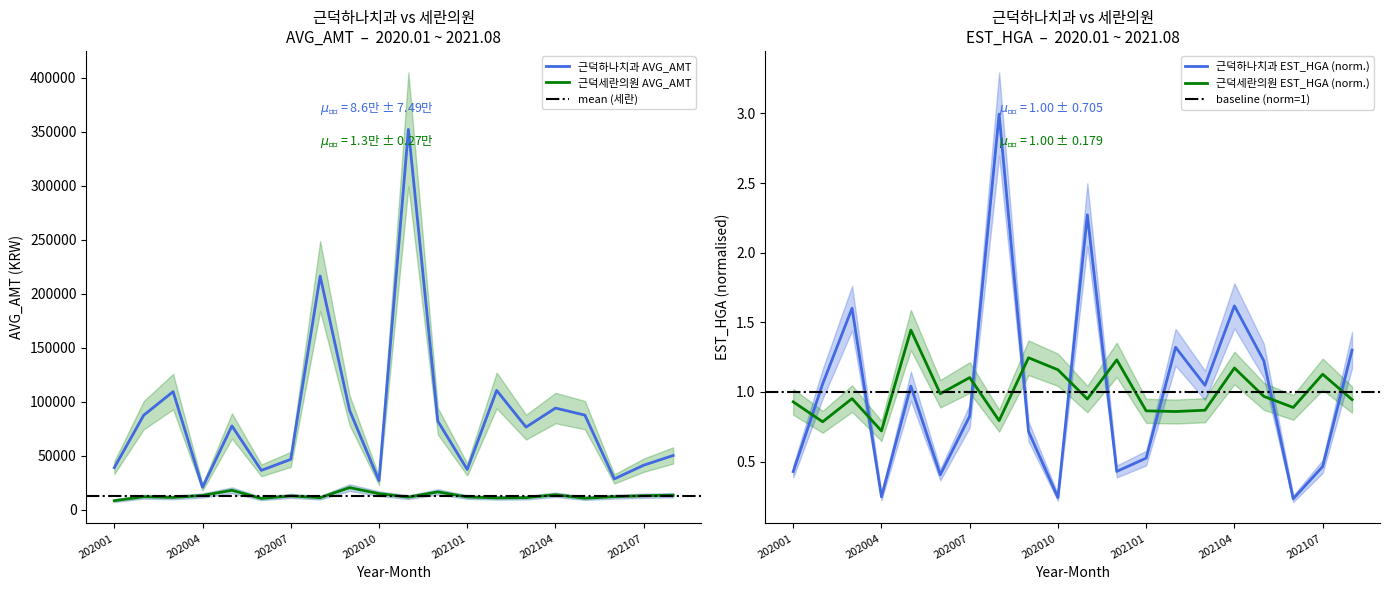

Which category has the lowest value across all series?

202001